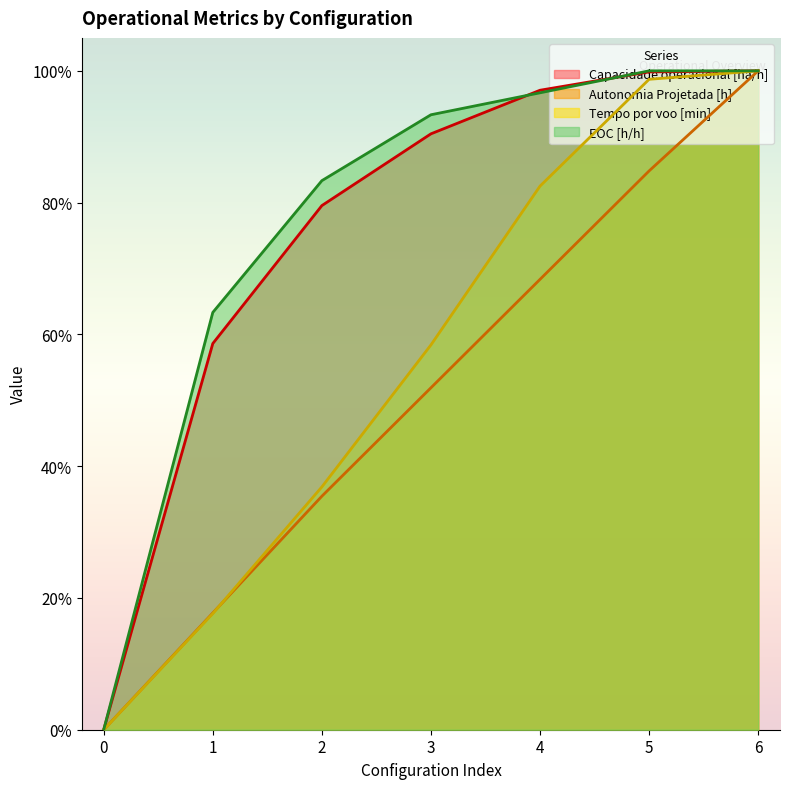

List the labels in order of Autonomia Projetada [h] value, smallest first.

0, 1, 2, 3, 4, 5, 6